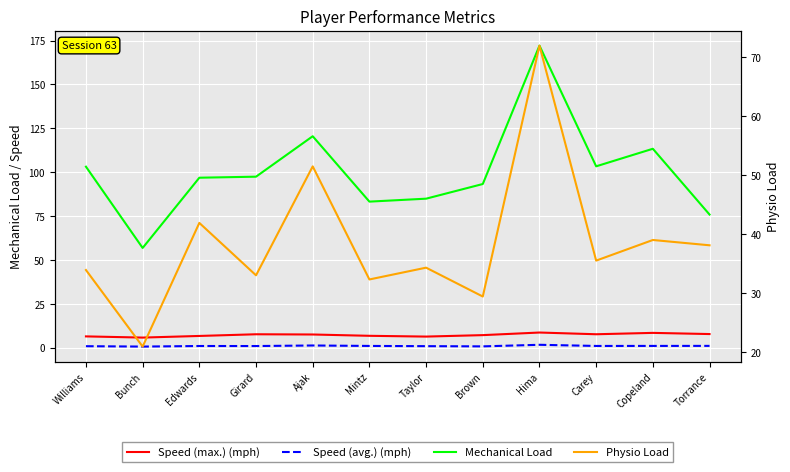

The Physio Load series shows 23.7 at Williams. True or false?

False